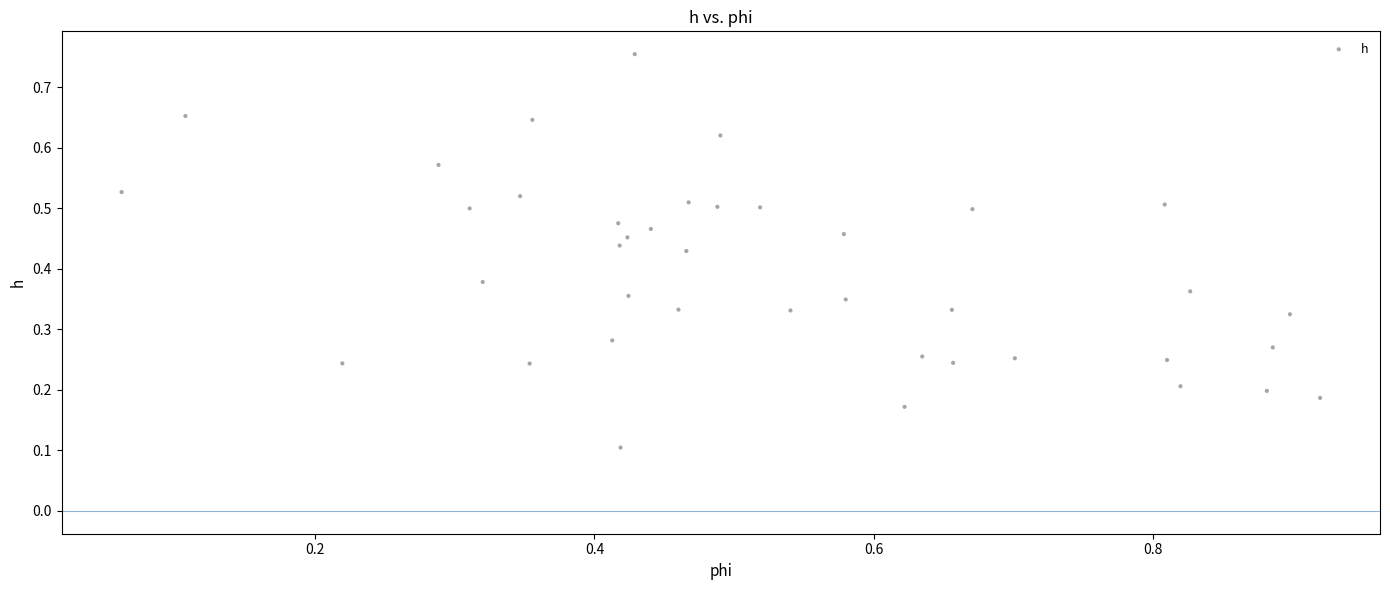

What is the range of X values (max minus min)?

0.9